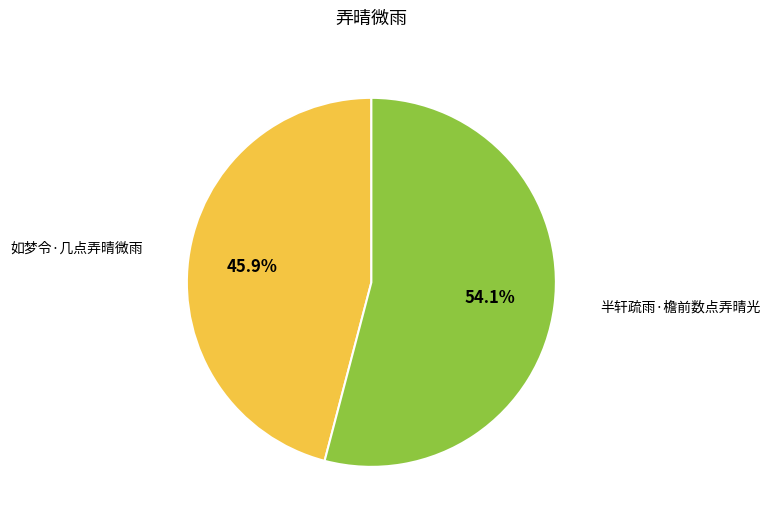

Does any single category account for the majority?

Yes